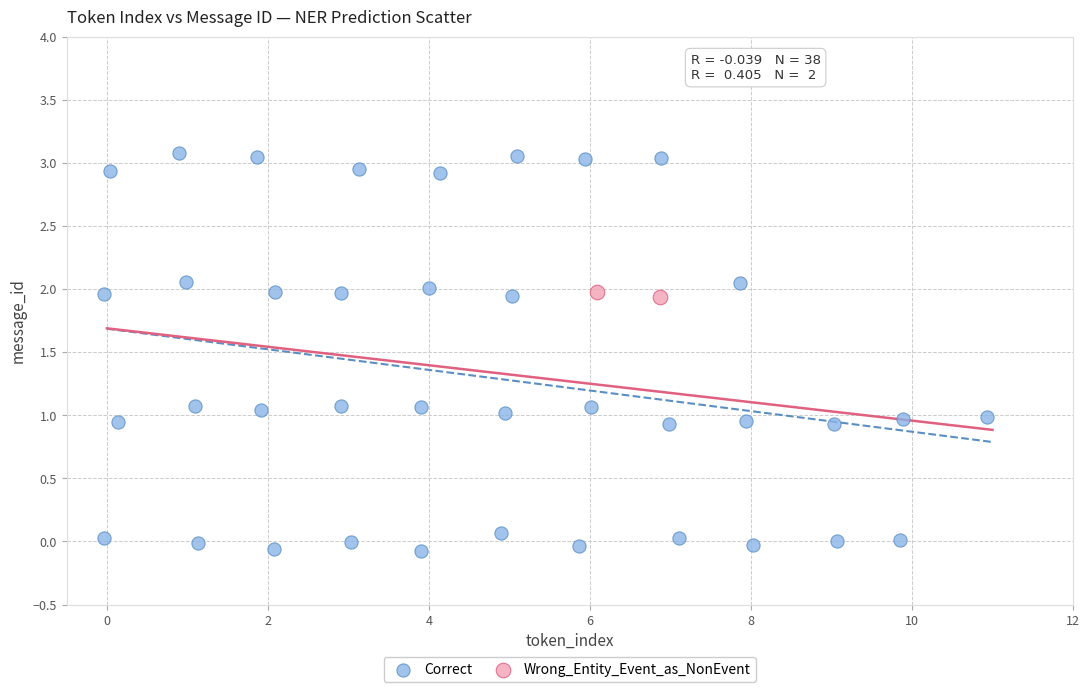

What are all the series names shown in the legend?

Correct, Wrong_Entity_Event_as_NonEvent